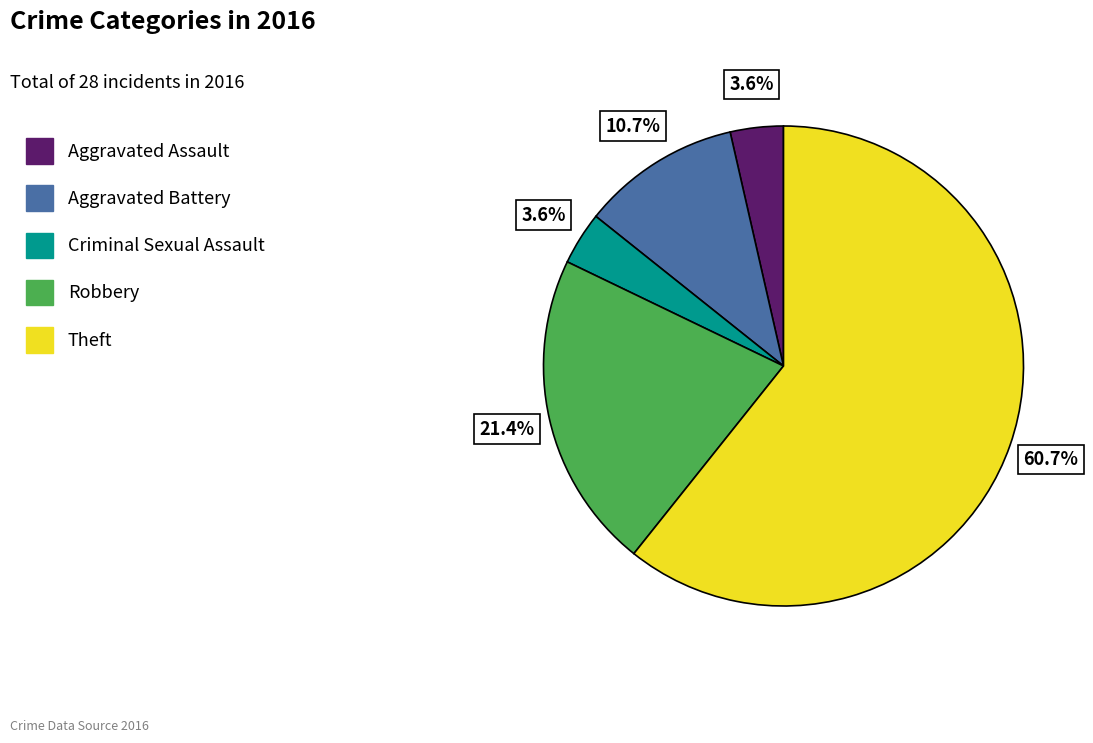

What is the largest slice in the pie chart?

Theft